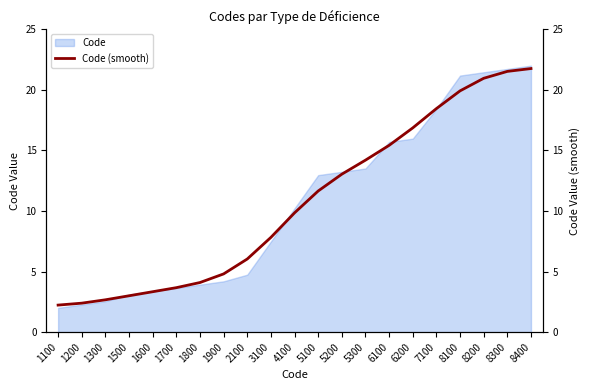

What is the change in value from 5100 to 8100?

+8.3